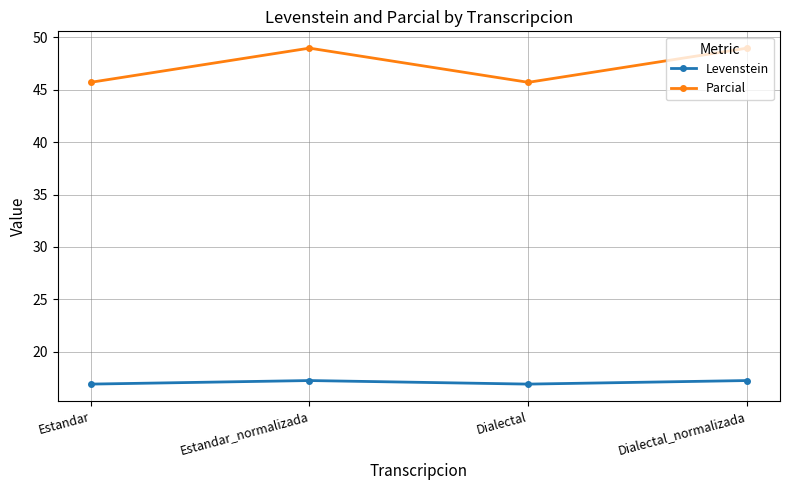

Reading left to right, transcribe all the data shown in this chart.

Levenstein: 16.9	17.2	16.9	17.2
Parcial: 45.7	49.0	45.7	49.0